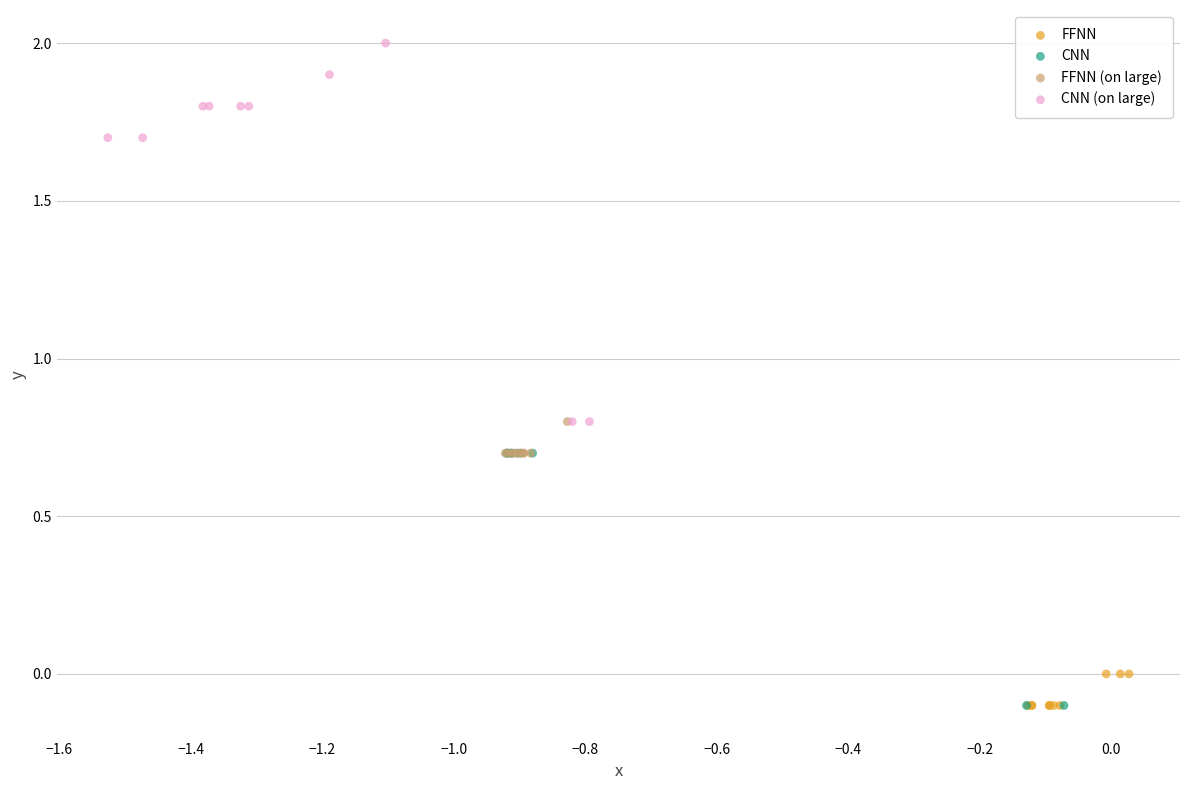

Which series has the largest Y range (max minus min)?

CNN (on large)